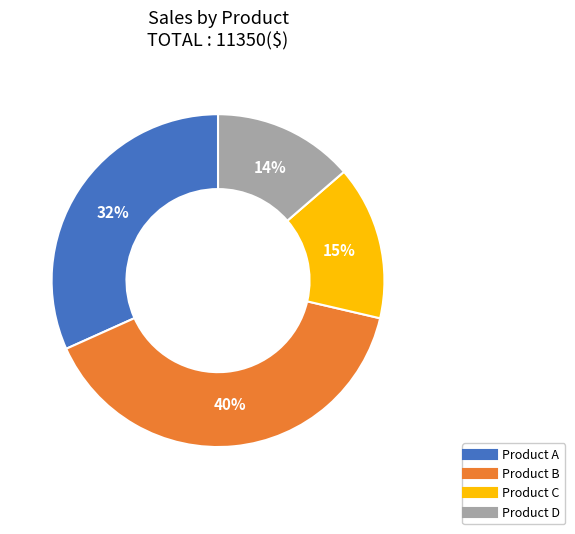

Which has a higher value, Product C or Product B?

Product B